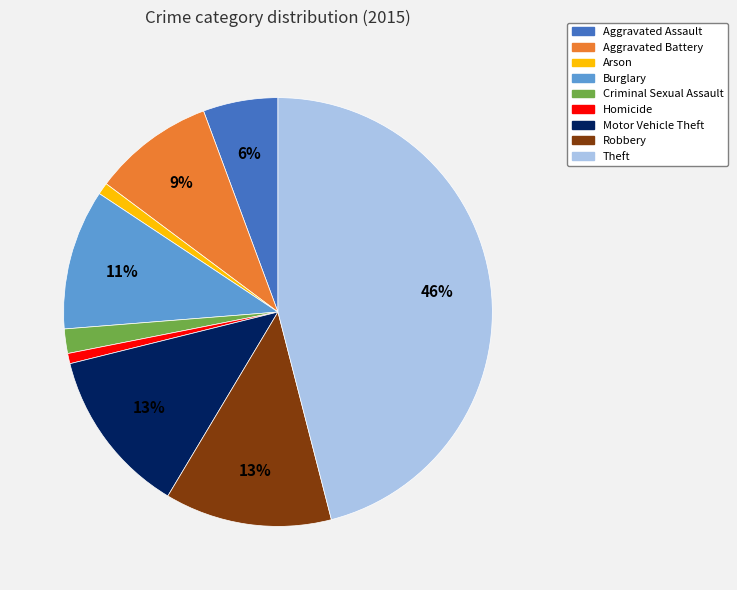

Is Aggravated Battery the majority of the pie?

No